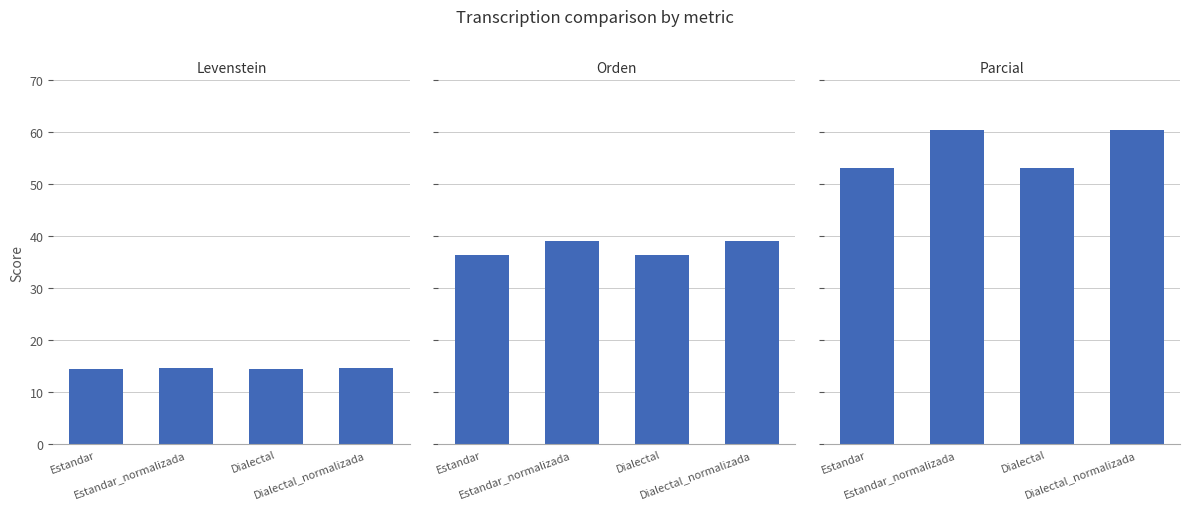

Is it true that Parcial equals 60.5 at Dialectal_normalizada?

True